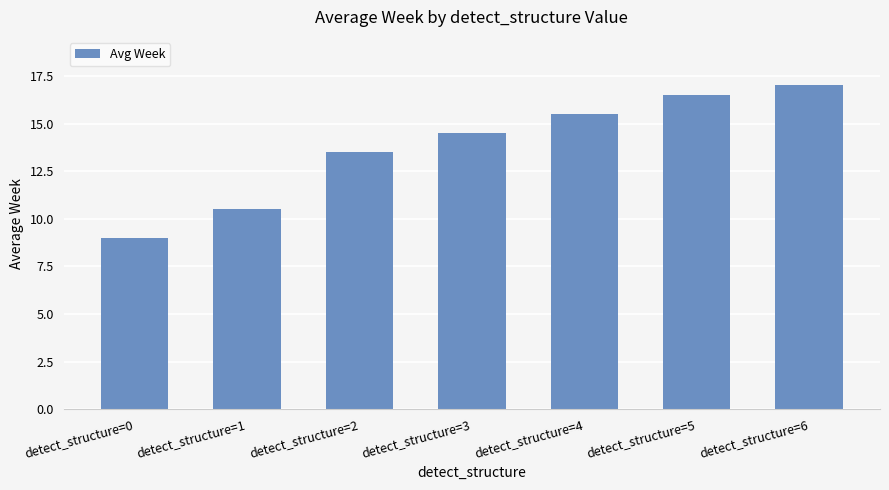

Rank the categories by value from highest to lowest.

detect_structure=6, detect_structure=5, detect_structure=4, detect_structure=3, detect_structure=2, detect_structure=1, detect_structure=0